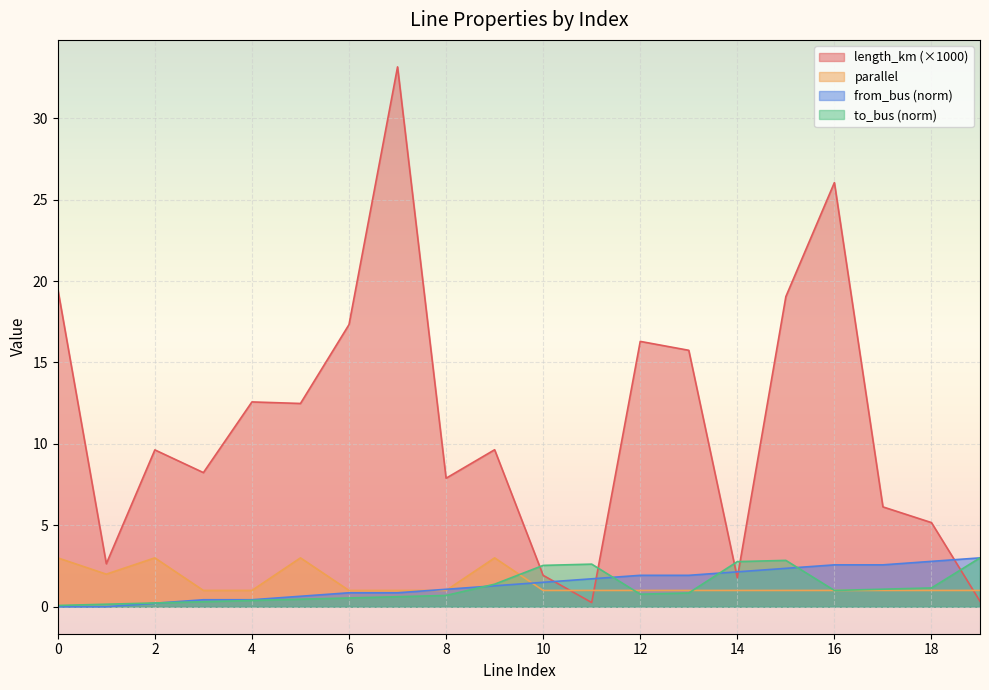

The value of parallel at 2 is 4.0. True or false?

False